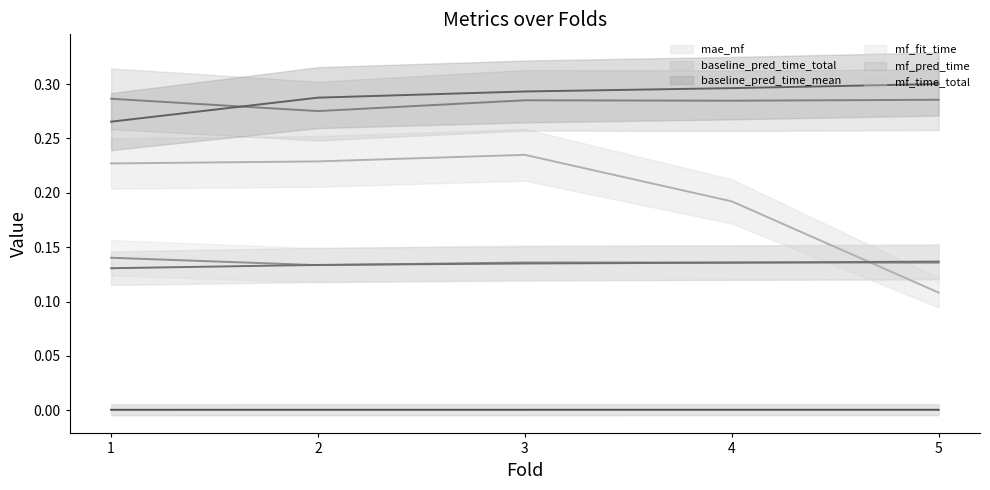

Rank the series at 1 from lowest to highest value.

mf_pred_time, mf_time_total, mf_fit_time, mae_mf, baseline_pred_time_mean, baseline_pred_time_total